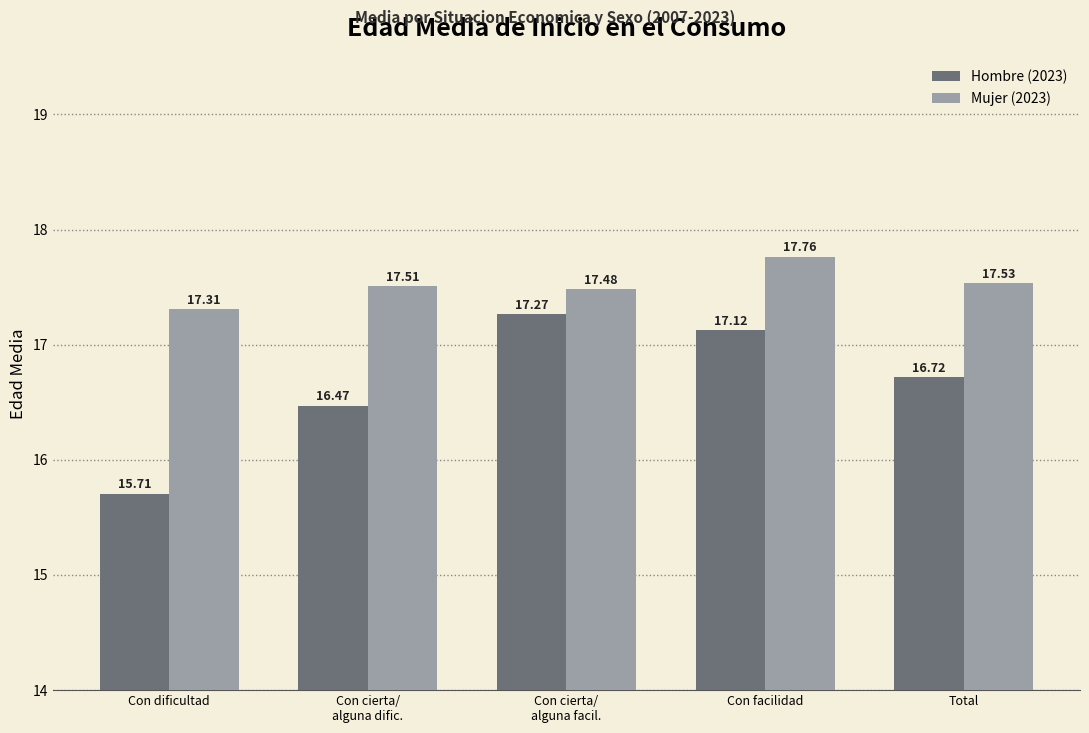

How many categories are shown in the chart?

5